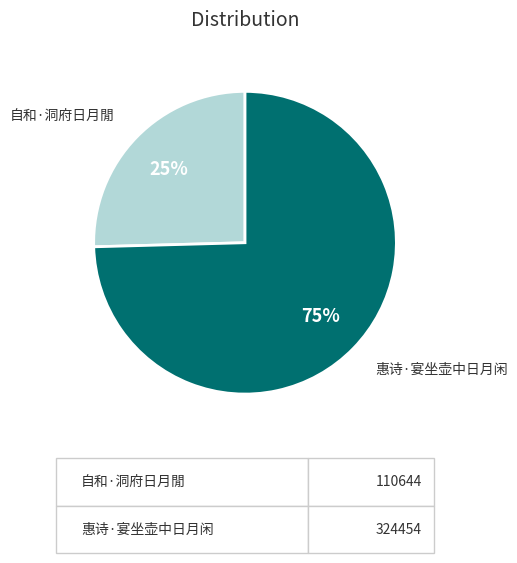

Count the number of slices in the pie.

2